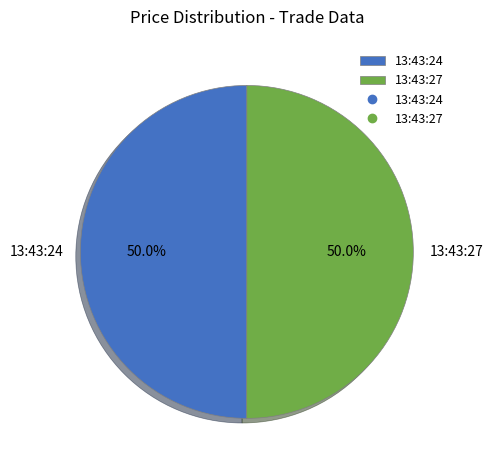

Approximately how many times larger is the value at 13:43:24 compared to 13:43:27?

1.0